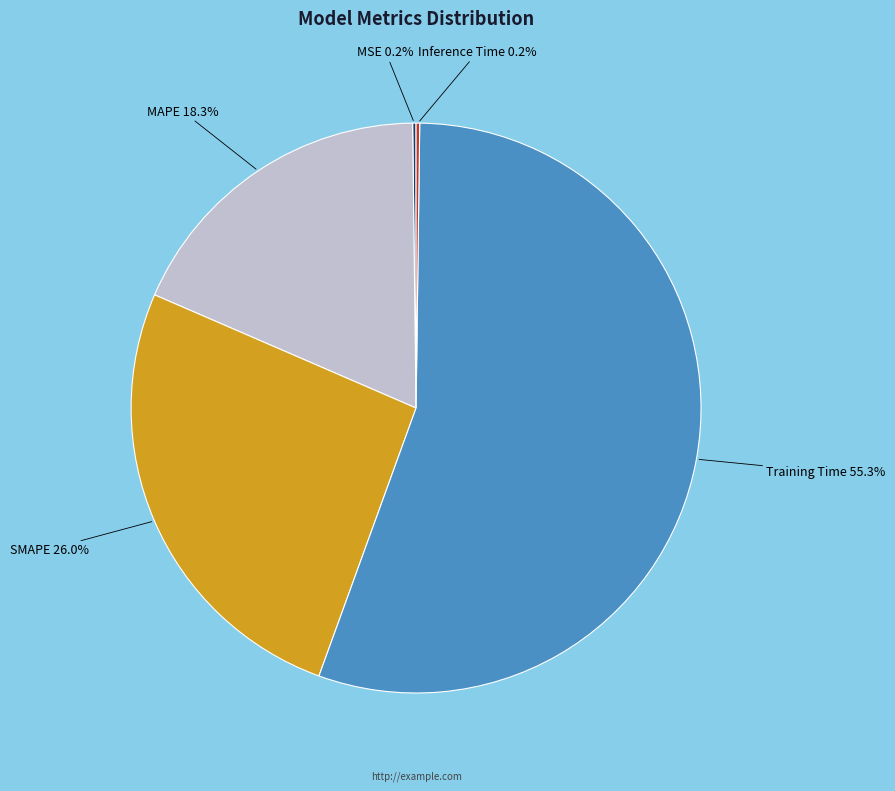

Does any single category account for the majority?

Yes